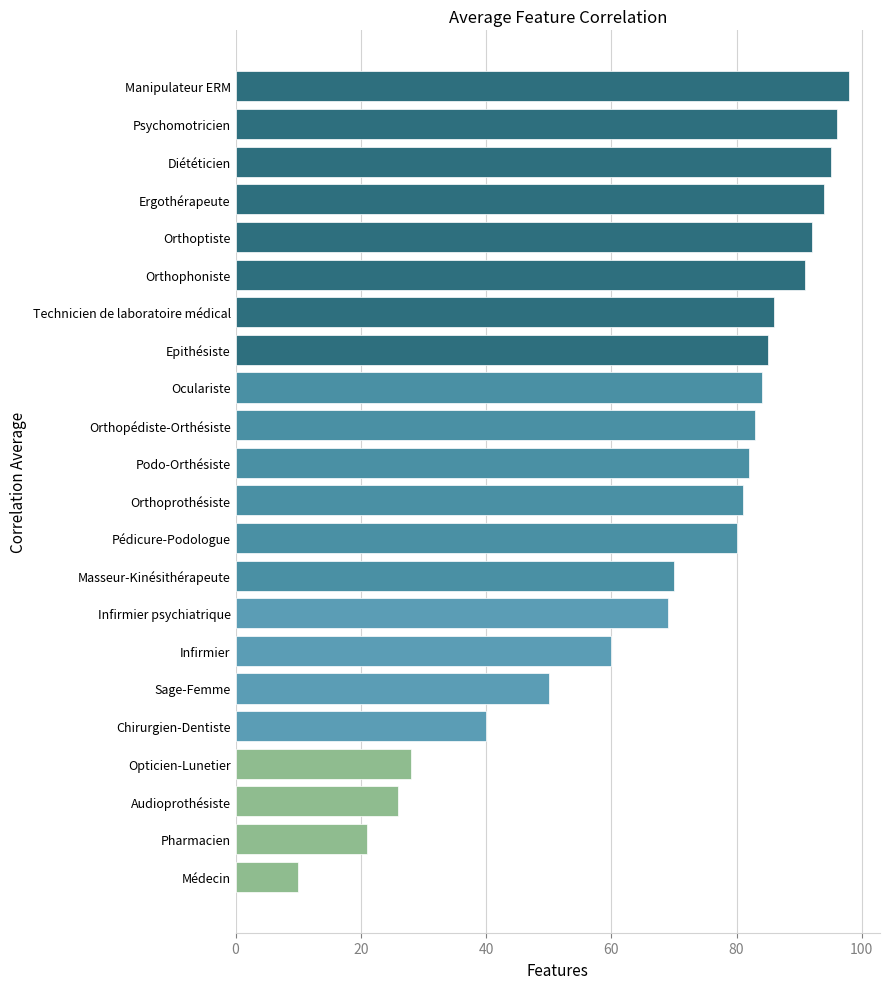

List the labels in order of value, smallest first.

Médecin, Pharmacien, Audioprothésiste, Opticien-Lunetier, Chirurgien-Dentiste, Sage-Femme, Infirmier, Infirmier psychiatrique, Masseur-Kinésithérapeute, Pédicure-Podologue, Orthoprothésiste, Podo-Orthésiste, Orthopédiste-Orthésiste, Oculariste, Epithésiste, Technicien de laboratoire médical, Orthophoniste, Orthoptiste, Ergothérapeute, Diététicien, Psychomotricien, Manipulateur ERM